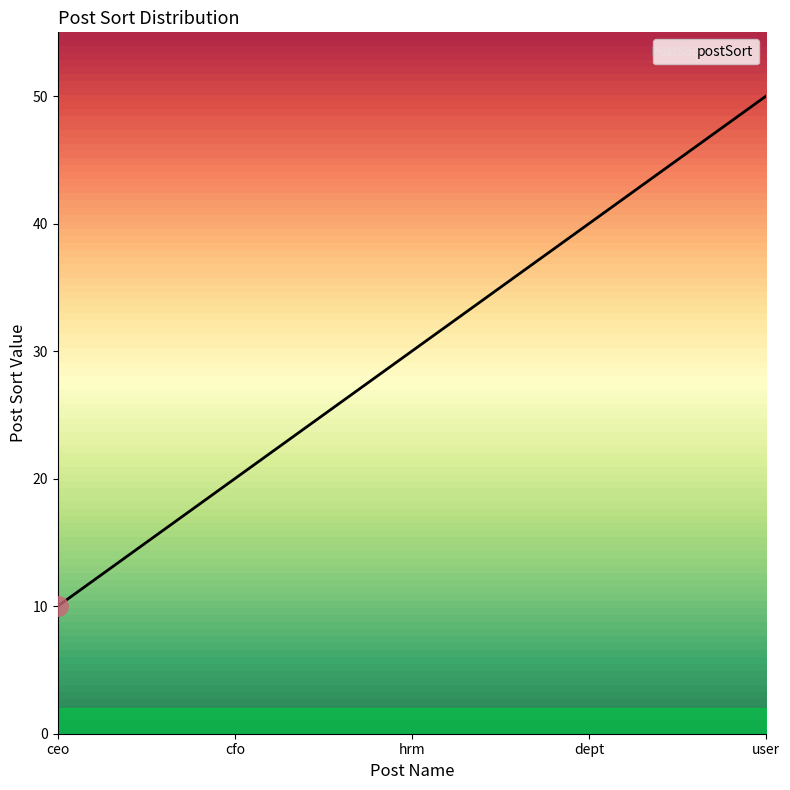

Does the chart have visible grid lines?

No